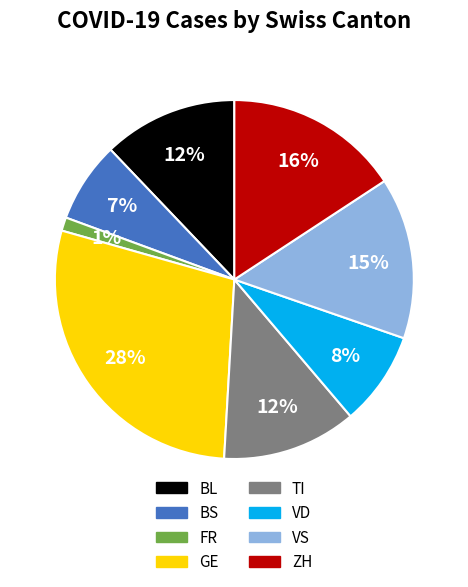

To the nearest percent, what is the average slice percentage?

12%